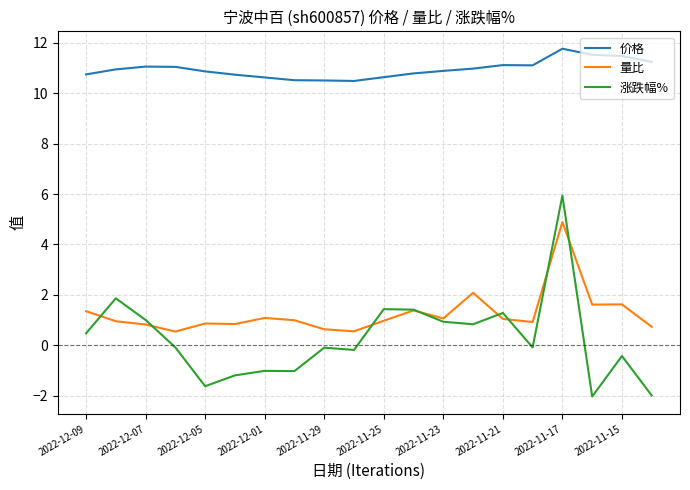

Rank the series by their maximum value, from lowest to highest.

量比, 涨跌幅%, 价格